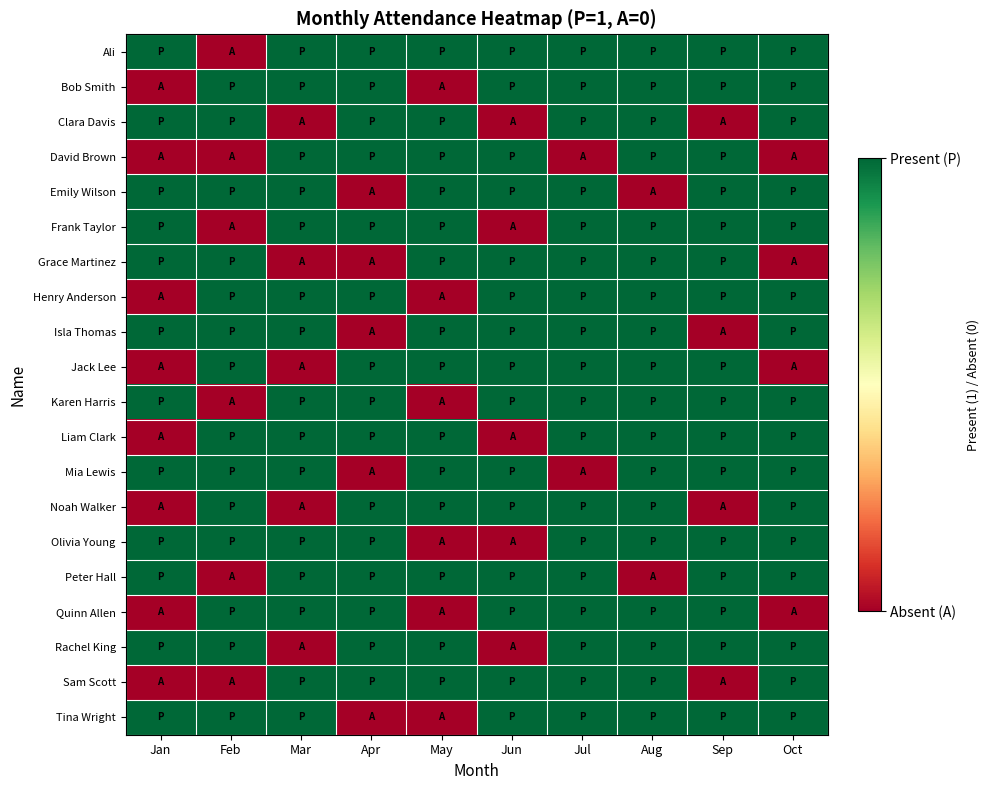

At Jun, list the series in order from smallest to largest.

Clara Davis, Frank Taylor, Liam Clark, Olivia Young, Rachel King, Ali, Bob Smith, David Brown, Emily Wilson, Grace Martinez, Henry Anderson, Isla Thomas, Jack Lee, Karen Harris, Mia Lewis, Noah Walker, Peter Hall, Quinn Allen, Sam Scott, Tina Wright